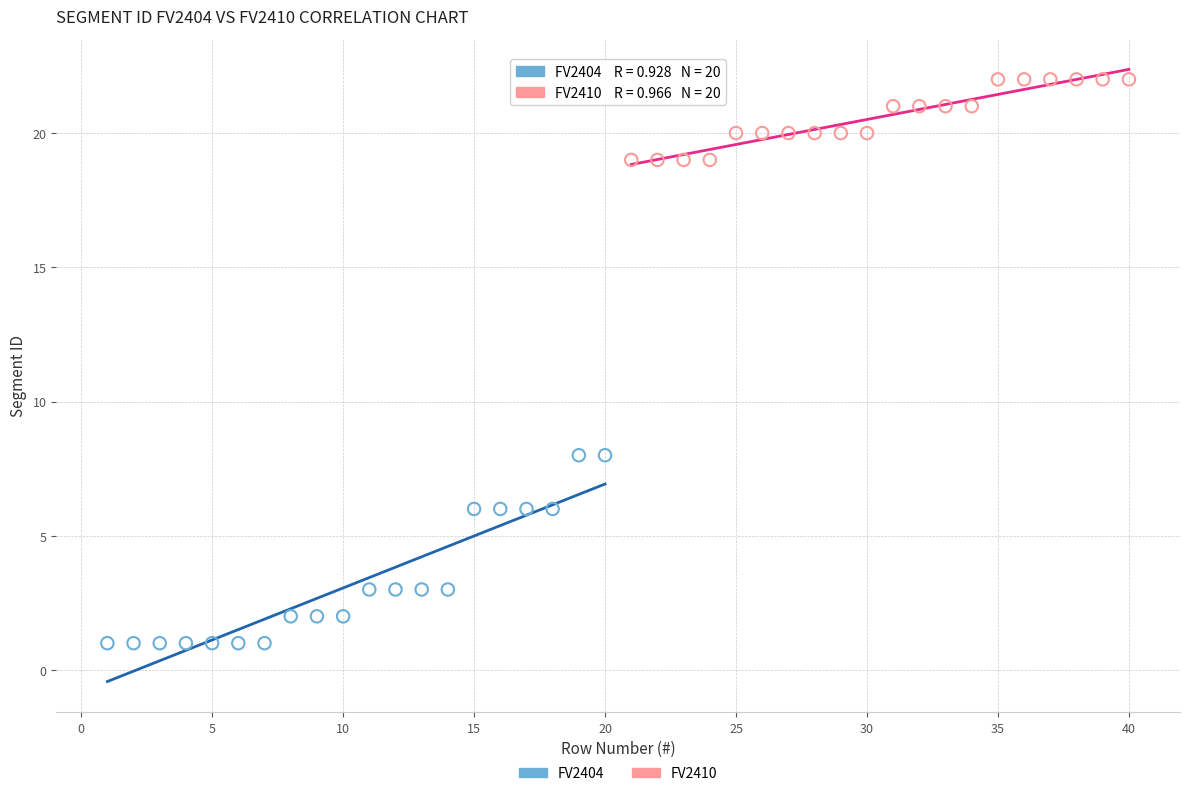

What are all the series names shown in the legend?

FV2404, FV2410